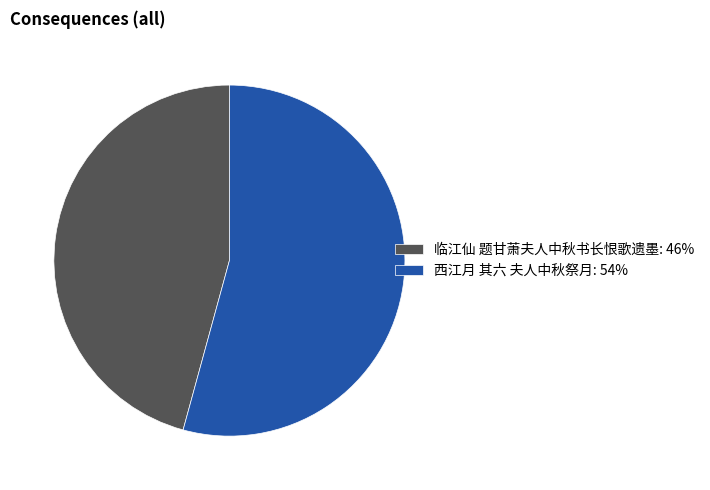

Rank the categories by value from lowest to highest.

临江仙 题甘萧夫人中秋书长恨歌遗墨, 西江月 其六 夫人中秋祭月